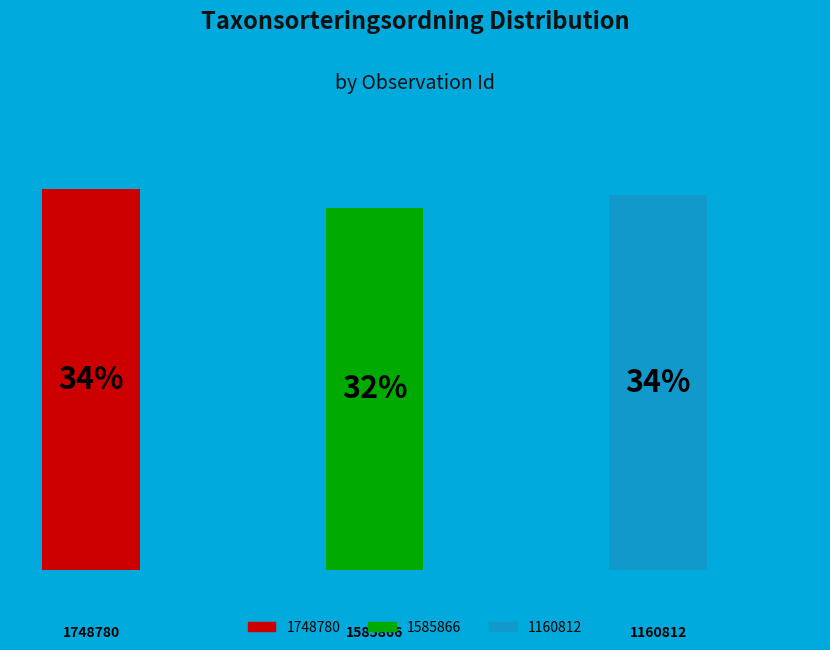

Count the number of slices in the pie.

3